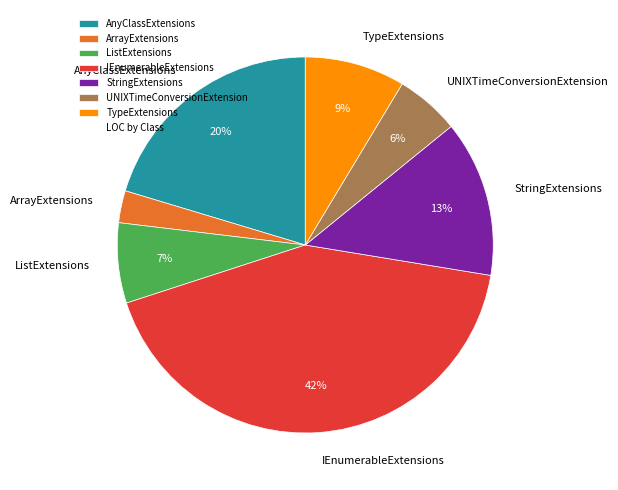

How many segments does this pie chart have?

7